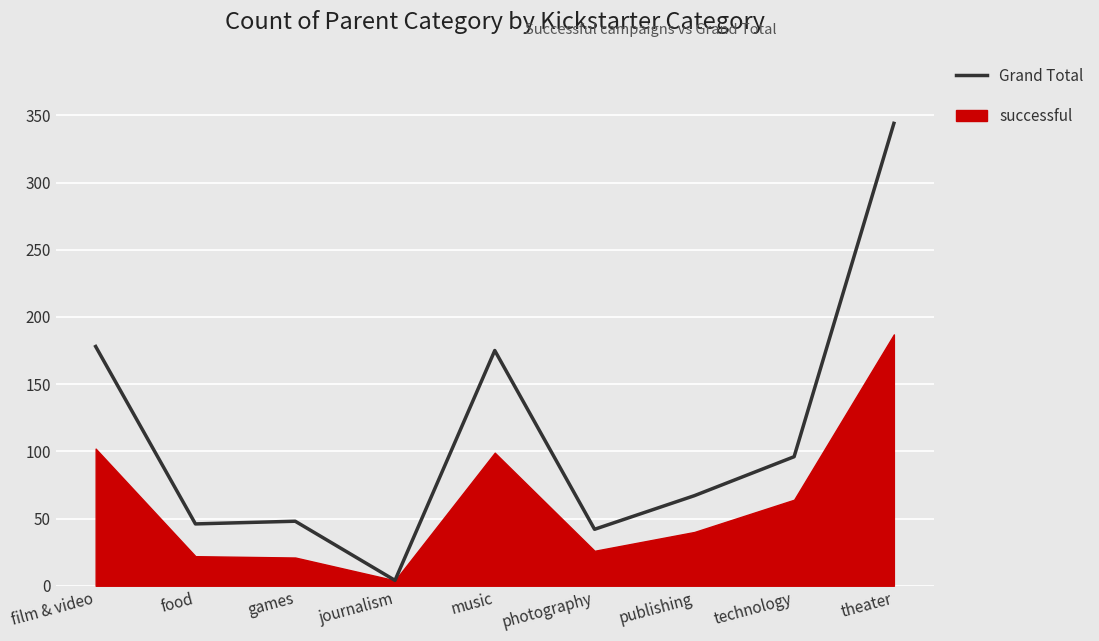

At which category does the data reach its first local valley?

food